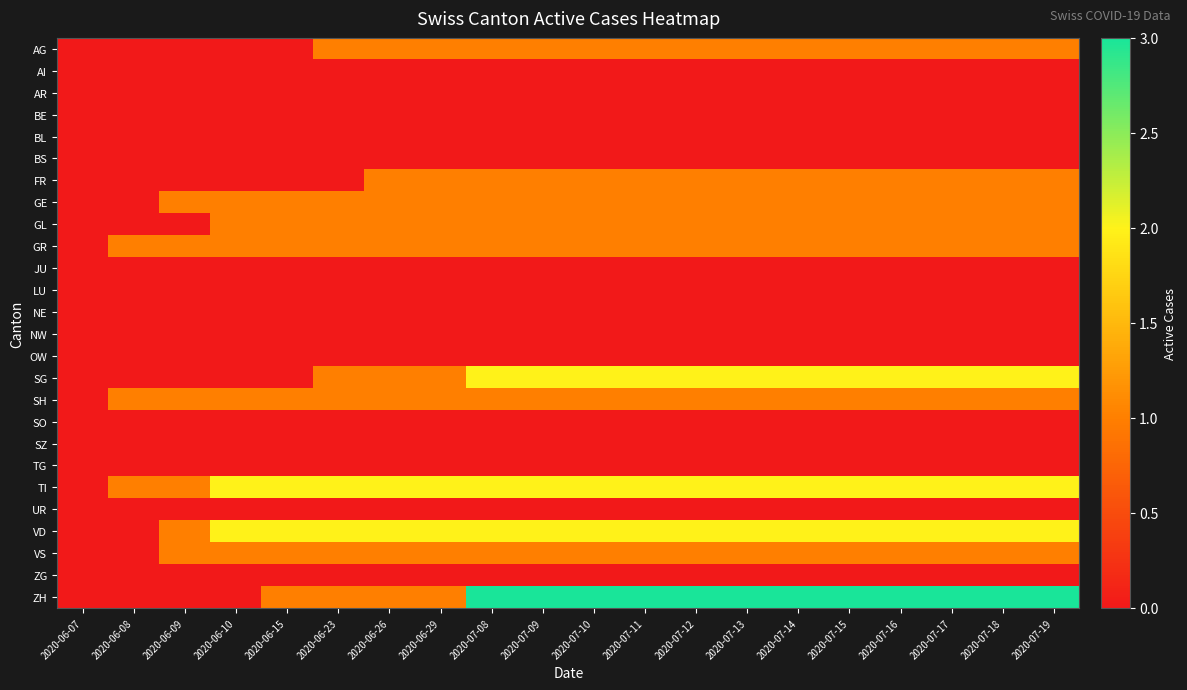

Reading left to right, transcribe all the data shown in this chart.

AG: 2020-06-07=0	2020-06-08=0	2020-06-09=0	2020-06-10=0	2020-06-15=0	2020-06-23=1	2020-06-26=1	2020-06-29=1	2020-07-08=1	2020-07-09=1	2020-07-10=1	2020-07-11=1	2020-07-12=1	2020-07-13=1	2020-07-14=1	2020-07-15=1	2020-07-16=1	2020-07-17=1	2020-07-18=1	2020-07-19=1
AI: 2020-06-07=0	2020-06-08=0	2020-06-09=0	2020-06-10=0	2020-06-15=0	2020-06-23=0	2020-06-26=0	2020-06-29=0	2020-07-08=0	2020-07-09=0	2020-07-10=0	2020-07-11=0	2020-07-12=0	2020-07-13=0	2020-07-14=0	2020-07-15=0	2020-07-16=0	2020-07-17=0	2020-07-18=0	2020-07-19=0
AR: 2020-06-07=0	2020-06-08=0	2020-06-09=0	2020-06-10=0	2020-06-15=0	2020-06-23=0	2020-06-26=0	2020-06-29=0	2020-07-08=0	2020-07-09=0	2020-07-10=0	2020-07-11=0	2020-07-12=0	2020-07-13=0	2020-07-14=0	2020-07-15=0	2020-07-16=0	2020-07-17=0	2020-07-18=0	2020-07-19=0
BE: 2020-06-07=0	2020-06-08=0	2020-06-09=0	2020-06-10=0	2020-06-15=0	2020-06-23=0	2020-06-26=0	2020-06-29=0	2020-07-08=0	2020-07-09=0	2020-07-10=0	2020-07-11=0	2020-07-12=0	2020-07-13=0	2020-07-14=0	2020-07-15=0	2020-07-16=0	2020-07-17=0	2020-07-18=0	2020-07-19=0
BL: 2020-06-07=0	2020-06-08=0	2020-06-09=0	2020-06-10=0	2020-06-15=0	2020-06-23=0	2020-06-26=0	2020-06-29=0	2020-07-08=0	2020-07-09=0	2020-07-10=0	2020-07-11=0	2020-07-12=0	2020-07-13=0	2020-07-14=0	2020-07-15=0	2020-07-16=0	2020-07-17=0	2020-07-18=0	2020-07-19=0
BS: 2020-06-07=0	2020-06-08=0	2020-06-09=0	2020-06-10=0	2020-06-15=0	2020-06-23=0	2020-06-26=0	2020-06-29=0	2020-07-08=0	2020-07-09=0	2020-07-10=0	2020-07-11=0	2020-07-12=0	2020-07-13=0	2020-07-14=0	2020-07-15=0	2020-07-16=0	2020-07-17=0	2020-07-18=0	2020-07-19=0
FR: 2020-06-07=0	2020-06-08=0	2020-06-09=0	2020-06-10=0	2020-06-15=0	2020-06-23=0	2020-06-26=1	2020-06-29=1	2020-07-08=1	2020-07-09=1	2020-07-10=1	2020-07-11=1	2020-07-12=1	2020-07-13=1	2020-07-14=1	2020-07-15=1	2020-07-16=1	2020-07-17=1	2020-07-18=1	2020-07-19=1
GE: 2020-06-07=0	2020-06-08=0	2020-06-09=1	2020-06-10=1	2020-06-15=1	2020-06-23=1	2020-06-26=1	2020-06-29=1	2020-07-08=1	2020-07-09=1	2020-07-10=1	2020-07-11=1	2020-07-12=1	2020-07-13=1	2020-07-14=1	2020-07-15=1	2020-07-16=1	2020-07-17=1	2020-07-18=1	2020-07-19=1
GL: 2020-06-07=0	2020-06-08=0	2020-06-09=0	2020-06-10=1	2020-06-15=1	2020-06-23=1	2020-06-26=1	2020-06-29=1	2020-07-08=1	2020-07-09=1	2020-07-10=1	2020-07-11=1	2020-07-12=1	2020-07-13=1	2020-07-14=1	2020-07-15=1	2020-07-16=1	2020-07-17=1	2020-07-18=1	2020-07-19=1
GR: 2020-06-07=0	2020-06-08=1	2020-06-09=1	2020-06-10=1	2020-06-15=1	2020-06-23=1	2020-06-26=1	2020-06-29=1	2020-07-08=1	2020-07-09=1	2020-07-10=1	2020-07-11=1	2020-07-12=1	2020-07-13=1	2020-07-14=1	2020-07-15=1	2020-07-16=1	2020-07-17=1	2020-07-18=1	2020-07-19=1
JU: 2020-06-07=0	2020-06-08=0	2020-06-09=0	2020-06-10=0	2020-06-15=0	2020-06-23=0	2020-06-26=0	2020-06-29=0	2020-07-08=0	2020-07-09=0	2020-07-10=0	2020-07-11=0	2020-07-12=0	2020-07-13=0	2020-07-14=0	2020-07-15=0	2020-07-16=0	2020-07-17=0	2020-07-18=0	2020-07-19=0
LU: 2020-06-07=0	2020-06-08=0	2020-06-09=0	2020-06-10=0	2020-06-15=0	2020-06-23=0	2020-06-26=0	2020-06-29=0	2020-07-08=0	2020-07-09=0	2020-07-10=0	2020-07-11=0	2020-07-12=0	2020-07-13=0	2020-07-14=0	2020-07-15=0	2020-07-16=0	2020-07-17=0	2020-07-18=0	2020-07-19=0
NE: 2020-06-07=0	2020-06-08=0	2020-06-09=0	2020-06-10=0	2020-06-15=0	2020-06-23=0	2020-06-26=0	2020-06-29=0	2020-07-08=0	2020-07-09=0	2020-07-10=0	2020-07-11=0	2020-07-12=0	2020-07-13=0	2020-07-14=0	2020-07-15=0	2020-07-16=0	2020-07-17=0	2020-07-18=0	2020-07-19=0
NW: 2020-06-07=0	2020-06-08=0	2020-06-09=0	2020-06-10=0	2020-06-15=0	2020-06-23=0	2020-06-26=0	2020-06-29=0	2020-07-08=0	2020-07-09=0	2020-07-10=0	2020-07-11=0	2020-07-12=0	2020-07-13=0	2020-07-14=0	2020-07-15=0	2020-07-16=0	2020-07-17=0	2020-07-18=0	2020-07-19=0
OW: 2020-06-07=0	2020-06-08=0	2020-06-09=0	2020-06-10=0	2020-06-15=0	2020-06-23=0	2020-06-26=0	2020-06-29=0	2020-07-08=0	2020-07-09=0	2020-07-10=0	2020-07-11=0	2020-07-12=0	2020-07-13=0	2020-07-14=0	2020-07-15=0	2020-07-16=0	2020-07-17=0	2020-07-18=0	2020-07-19=0
SG: 2020-06-07=0	2020-06-08=0	2020-06-09=0	2020-06-10=0	2020-06-15=0	2020-06-23=1	2020-06-26=1	2020-06-29=1	2020-07-08=2	2020-07-09=2	2020-07-10=2	2020-07-11=2	2020-07-12=2	2020-07-13=2	2020-07-14=2	2020-07-15=2	2020-07-16=2	2020-07-17=2	2020-07-18=2	2020-07-19=2
SH: 2020-06-07=0	2020-06-08=1	2020-06-09=1	2020-06-10=1	2020-06-15=1	2020-06-23=1	2020-06-26=1	2020-06-29=1	2020-07-08=1	2020-07-09=1	2020-07-10=1	2020-07-11=1	2020-07-12=1	2020-07-13=1	2020-07-14=1	2020-07-15=1	2020-07-16=1	2020-07-17=1	2020-07-18=1	2020-07-19=1
SO: 2020-06-07=0	2020-06-08=0	2020-06-09=0	2020-06-10=0	2020-06-15=0	2020-06-23=0	2020-06-26=0	2020-06-29=0	2020-07-08=0	2020-07-09=0	2020-07-10=0	2020-07-11=0	2020-07-12=0	2020-07-13=0	2020-07-14=0	2020-07-15=0	2020-07-16=0	2020-07-17=0	2020-07-18=0	2020-07-19=0
SZ: 2020-06-07=0	2020-06-08=0	2020-06-09=0	2020-06-10=0	2020-06-15=0	2020-06-23=0	2020-06-26=0	2020-06-29=0	2020-07-08=0	2020-07-09=0	2020-07-10=0	2020-07-11=0	2020-07-12=0	2020-07-13=0	2020-07-14=0	2020-07-15=0	2020-07-16=0	2020-07-17=0	2020-07-18=0	2020-07-19=0
TG: 2020-06-07=0	2020-06-08=0	2020-06-09=0	2020-06-10=0	2020-06-15=0	2020-06-23=0	2020-06-26=0	2020-06-29=0	2020-07-08=0	2020-07-09=0	2020-07-10=0	2020-07-11=0	2020-07-12=0	2020-07-13=0	2020-07-14=0	2020-07-15=0	2020-07-16=0	2020-07-17=0	2020-07-18=0	2020-07-19=0
TI: 2020-06-07=0	2020-06-08=1	2020-06-09=1	2020-06-10=2	2020-06-15=2	2020-06-23=2	2020-06-26=2	2020-06-29=2	2020-07-08=2	2020-07-09=2	2020-07-10=2	2020-07-11=2	2020-07-12=2	2020-07-13=2	2020-07-14=2	2020-07-15=2	2020-07-16=2	2020-07-17=2	2020-07-18=2	2020-07-19=2
UR: 2020-06-07=0	2020-06-08=0	2020-06-09=0	2020-06-10=0	2020-06-15=0	2020-06-23=0	2020-06-26=0	2020-06-29=0	2020-07-08=0	2020-07-09=0	2020-07-10=0	2020-07-11=0	2020-07-12=0	2020-07-13=0	2020-07-14=0	2020-07-15=0	2020-07-16=0	2020-07-17=0	2020-07-18=0	2020-07-19=0
VD: 2020-06-07=0	2020-06-08=0	2020-06-09=1	2020-06-10=2	2020-06-15=2	2020-06-23=2	2020-06-26=2	2020-06-29=2	2020-07-08=2	2020-07-09=2	2020-07-10=2	2020-07-11=2	2020-07-12=2	2020-07-13=2	2020-07-14=2	2020-07-15=2	2020-07-16=2	2020-07-17=2	2020-07-18=2	2020-07-19=2
VS: 2020-06-07=0	2020-06-08=0	2020-06-09=1	2020-06-10=1	2020-06-15=1	2020-06-23=1	2020-06-26=1	2020-06-29=1	2020-07-08=1	2020-07-09=1	2020-07-10=1	2020-07-11=1	2020-07-12=1	2020-07-13=1	2020-07-14=1	2020-07-15=1	2020-07-16=1	2020-07-17=1	2020-07-18=1	2020-07-19=1
ZG: 2020-06-07=0	2020-06-08=0	2020-06-09=0	2020-06-10=0	2020-06-15=0	2020-06-23=0	2020-06-26=0	2020-06-29=0	2020-07-08=0	2020-07-09=0	2020-07-10=0	2020-07-11=0	2020-07-12=0	2020-07-13=0	2020-07-14=0	2020-07-15=0	2020-07-16=0	2020-07-17=0	2020-07-18=0	2020-07-19=0
ZH: 2020-06-07=0	2020-06-08=0	2020-06-09=0	2020-06-10=0	2020-06-15=1	2020-06-23=1	2020-06-26=1	2020-06-29=1	2020-07-08=3	2020-07-09=3	2020-07-10=3	2020-07-11=3	2020-07-12=3	2020-07-13=3	2020-07-14=3	2020-07-15=3	2020-07-16=3	2020-07-17=3	2020-07-18=3	2020-07-19=3